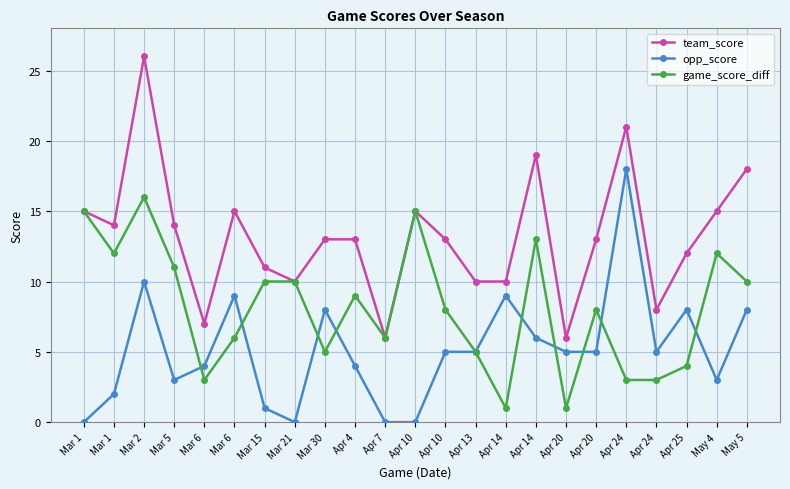

Rank the series by their average value, from lowest to highest.

opp_score, game_score_diff, team_score